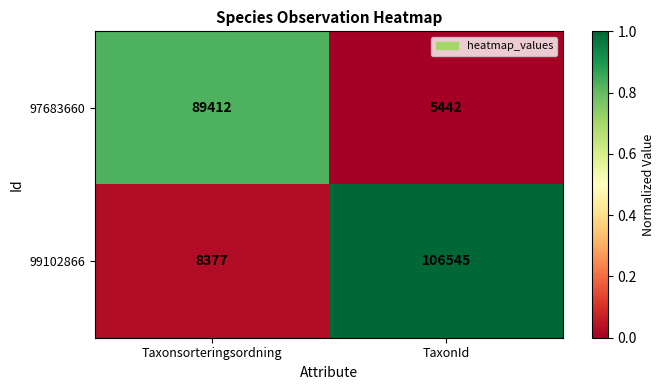

The value of 97683660 at TaxonId is 5442. True or false?

True